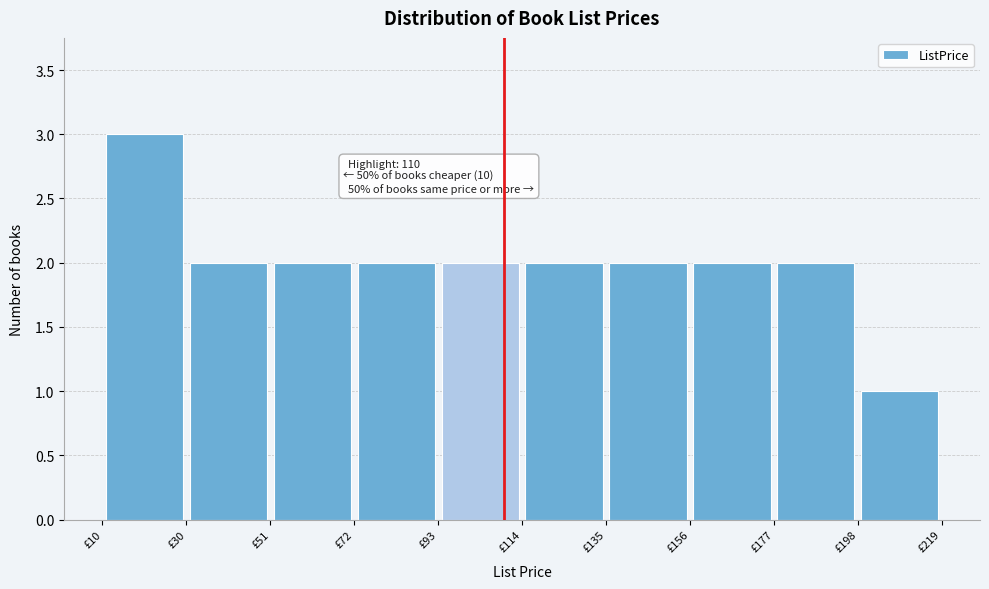

Over which range of the x-axis is the bar tallest?

10 to 30